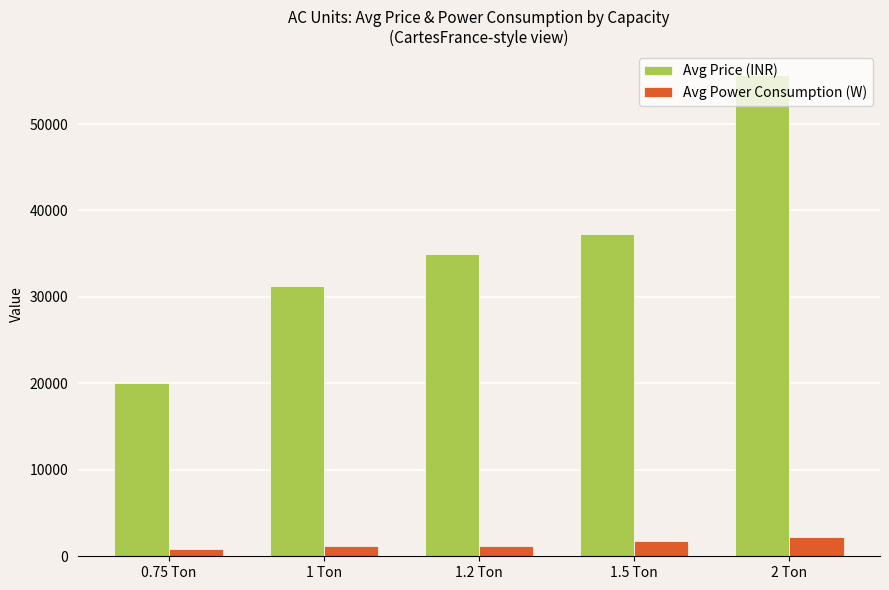

List the series in order of their peak value, lowest first.

Avg Power Consumption (W), Avg Price (INR)